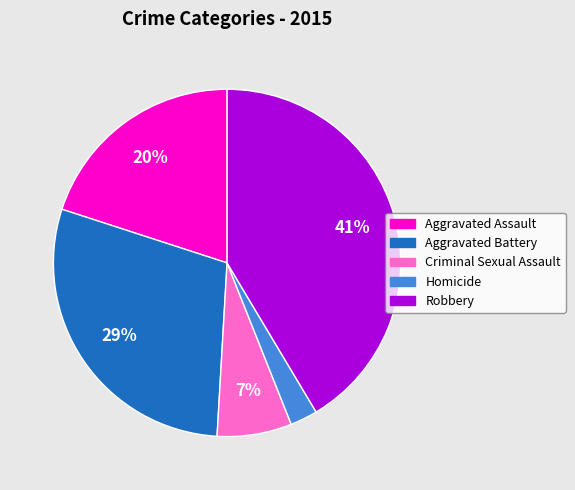

The Homicide slice represents 16% of the pie. True or false?

False